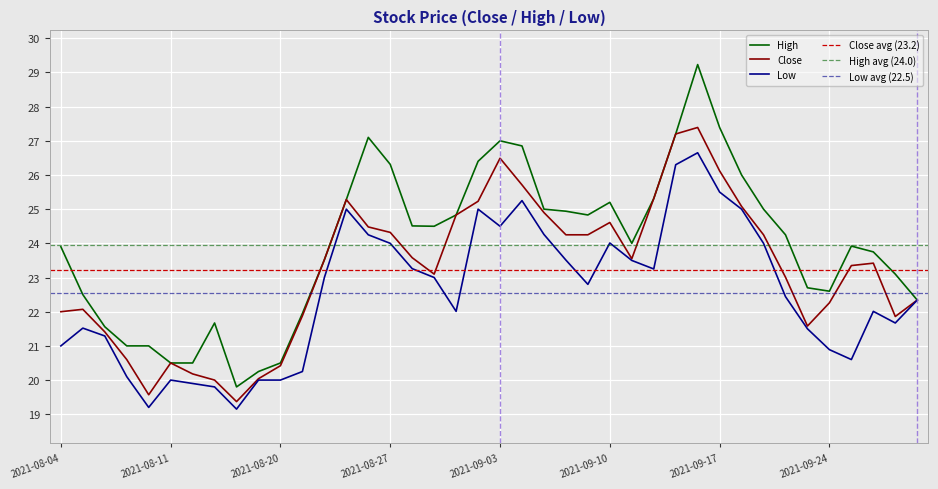

True or false: Close and Low intersect in this chart.

False